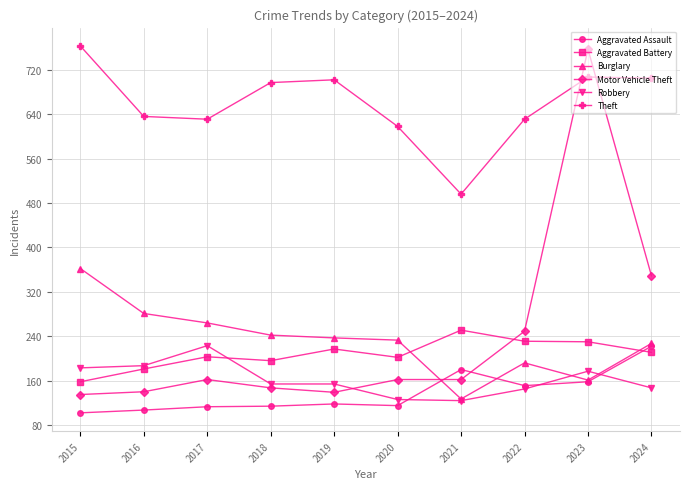

What are all the series names shown in the legend?

Aggravated Assault, Aggravated Battery, Burglary, Motor Vehicle Theft, Robbery, Theft